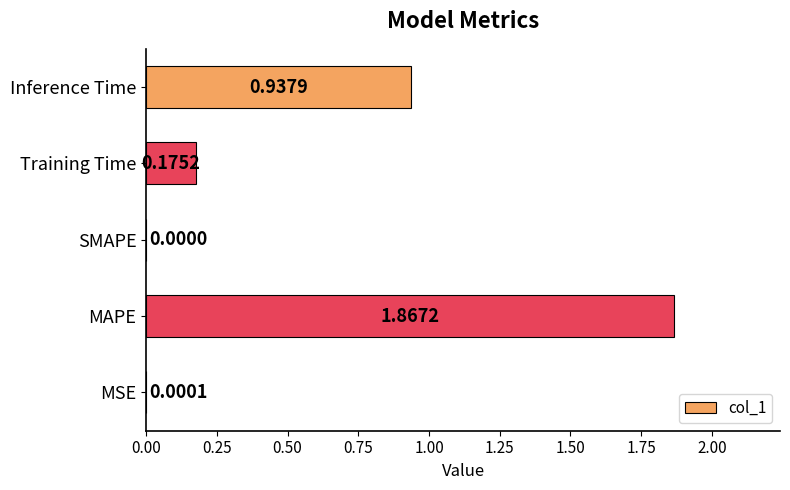

What is the sum of the values at MAPE and Training Time?

2.0